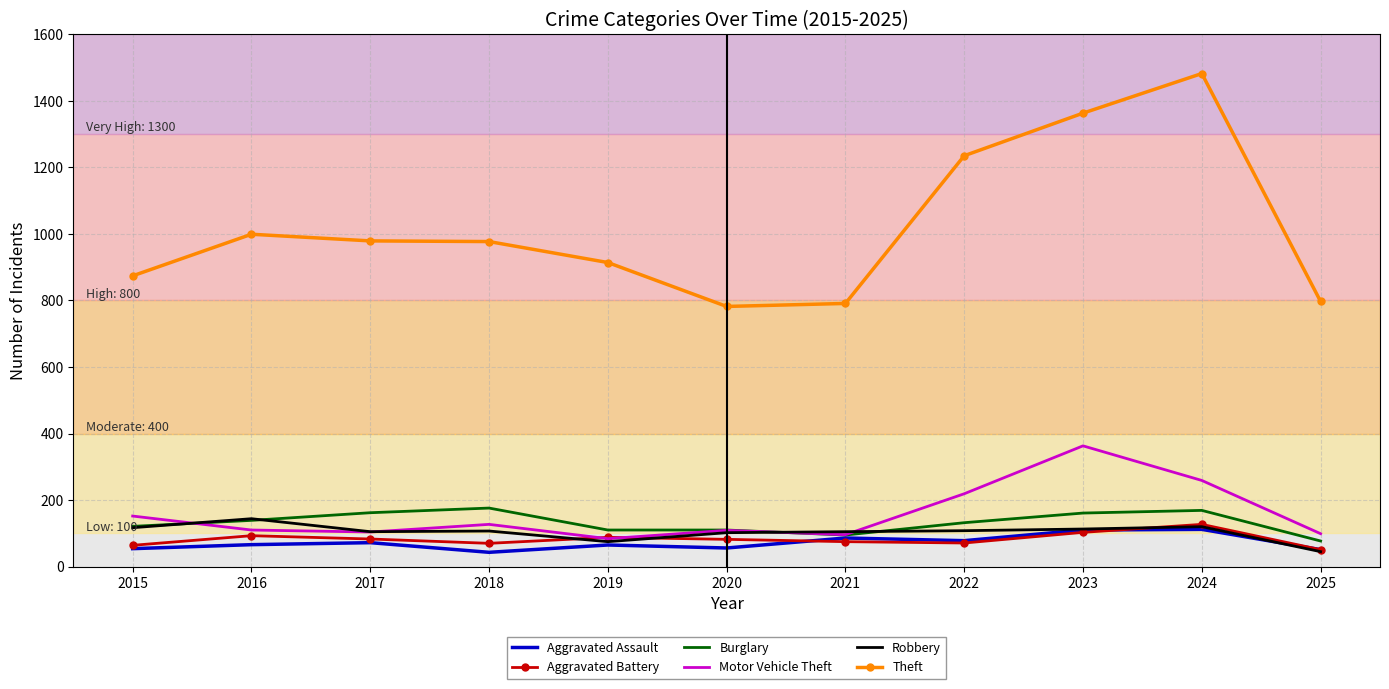

True or false: Theft and Aggravated Assault intersect in this chart.

False